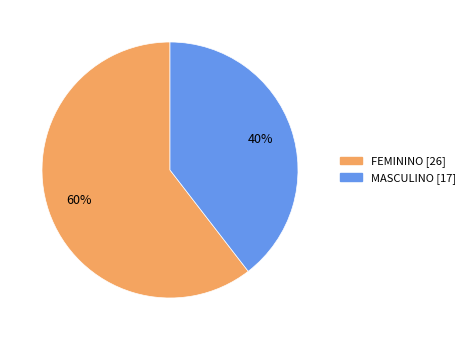

To the nearest percent, what is the combined percentage of FEMININO and MASCULINO?

100%